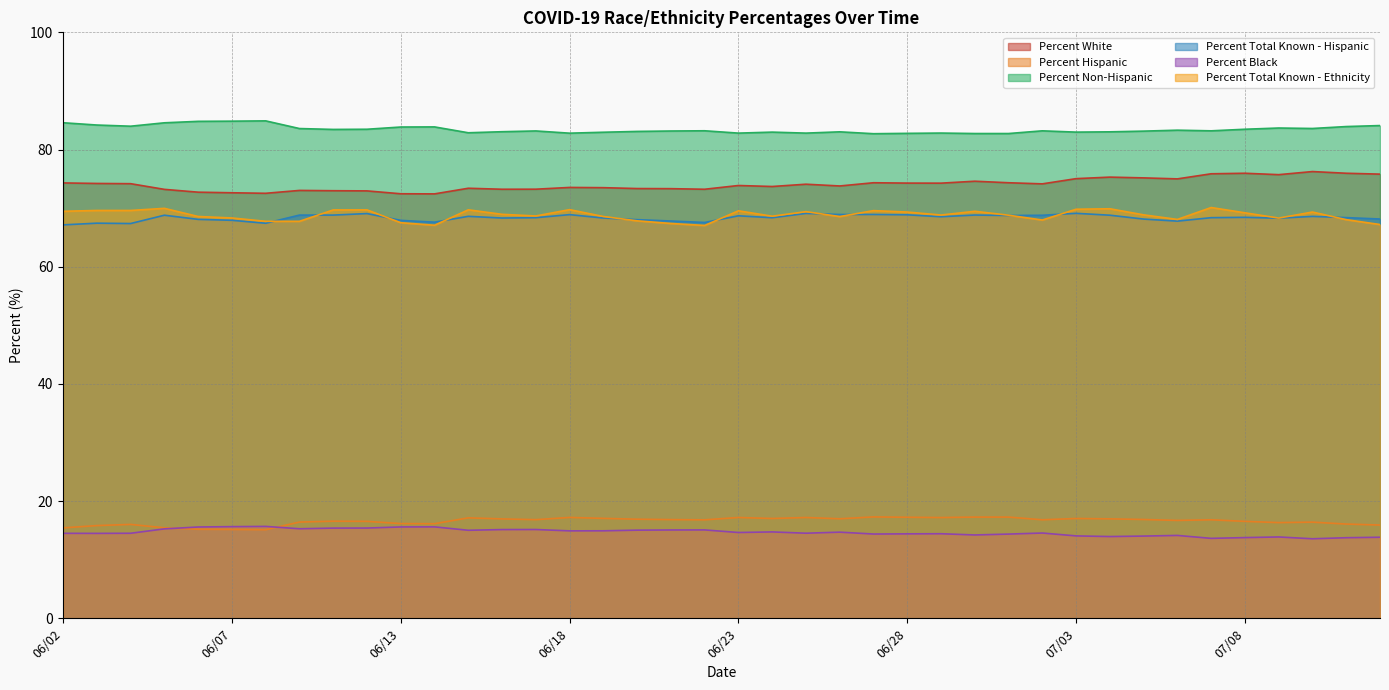

In Percent Hispanic, how many points are lower than both neighbors (excluding endpoints)?

10